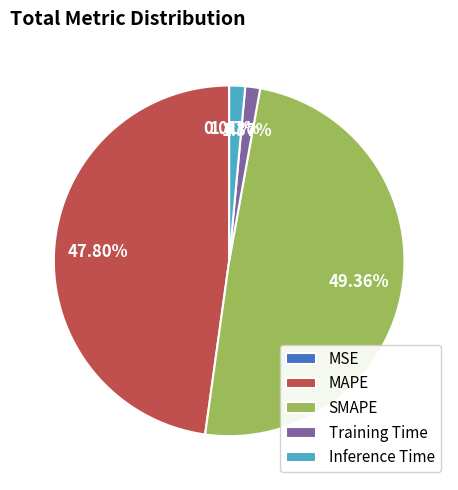

The MAPE slice represents 48% of the pie. True or false?

True